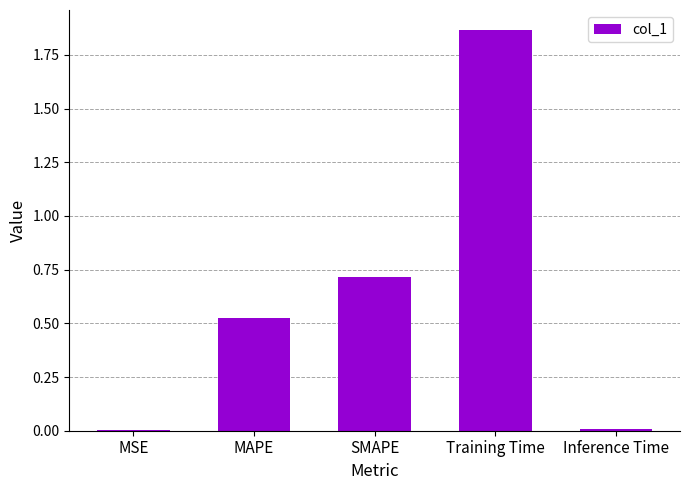

The chart shows a value of 0.7 at SMAPE. True or false?

True